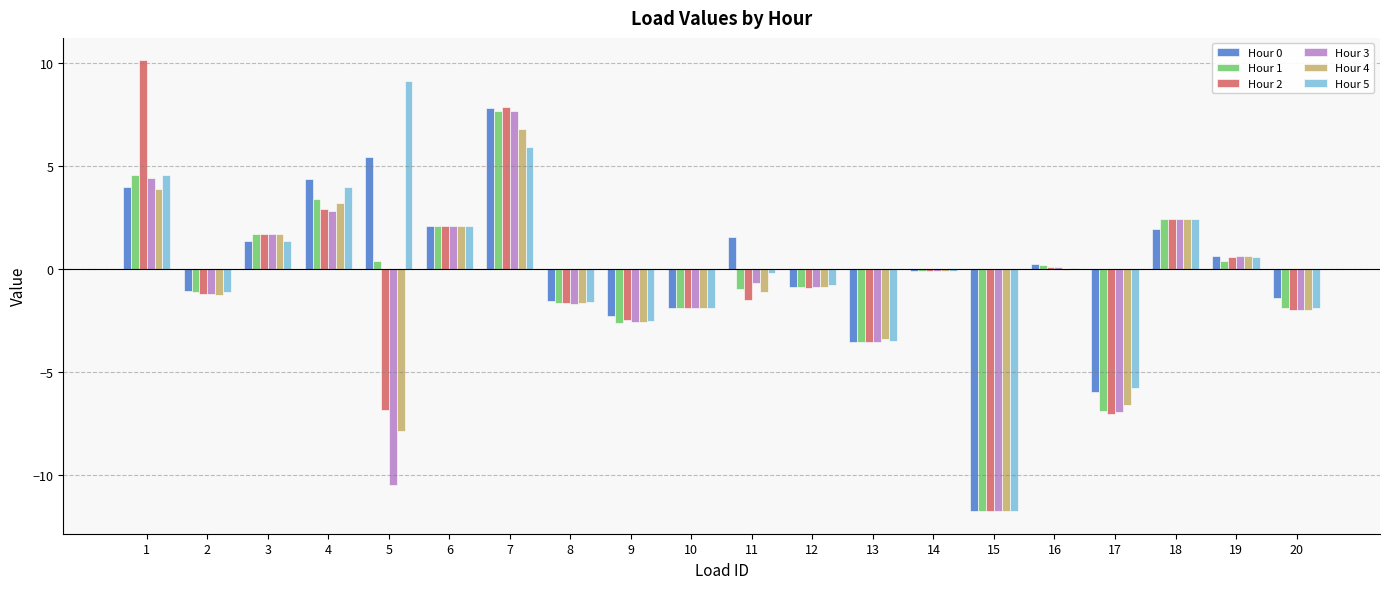

Is it true that Hour 1 equals 1.2 at 6?

False